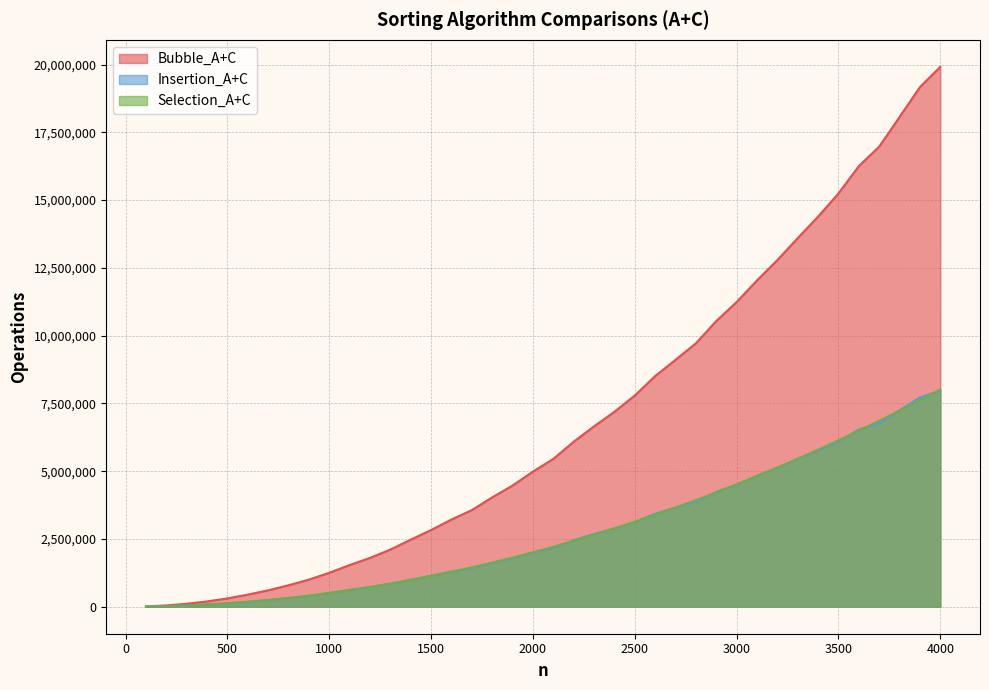

Reading right to left, extract all data points from this chart.

Bubble_A+C: 4000=19915717	3900=19168620	3800=18065786	3700=16971969	3600=16254383	3500=15245227	3400=14390283	3300=13596422	3200=12786307	3100=12035840	3000=11240231	2900=10538116	2800=9716958	2700=9108686	2600=8508529	2500=7791340	2400=7190531	2300=6653673	2200=6086530	2100=5452466	2000=4985772	1900=4471566	1800=4035310	1700=3564657	1600=3217096	1500=2829631	1400=2474455	1300=2109597	1200=1800967	1100=1537042	1000=1252737	900=1000337	800=791648	700=605637	600=446532	500=305632	400=195400	300=108593	200=48101	100=10874
Insertion_A+C: 4000=7963706	3900=7721499	3800=7245551	3700=6764750	3600=6535300	3500=6093163	3400=5756636	3300=5452501	3200=5130490	3100=4833403	3000=4504902	2900=4233456	2800=3874018	2700=3654547	2600=3430721	2500=3123545	2400=2888122	2300=2681786	2200=2455816	2100=2174300	2000=1997279	1900=1789911	1800=1619701	1700=1421018	1600=1302900	1500=1142378	1400=1000083	1300=850953	1200=725572	1100=624707	1000=507672	900=399530	800=316712	700=243524	600=179333	500=123917	400=79185	300=44059	200=19383	100=4509
Selection_A+C: 4000=8013973	3900=7618623	3800=7233282	3700=6857928	3600=6492574	3500=6137219	3400=5791866	3300=5456532	3200=5131177	3100=4815811	3000=4510481	2900=4215129	2800=3929770	2700=3654422	2600=3389066	2500=3133716	2400=2888387	2300=2653022	2200=2427676	2100=2212325	2000=2006974	1900=1811626	1800=1626254	1700=1450919	1600=1285578	1500=1130216	1400=984875	1300=849525	1200=724168	1100=608834	1000=503478	900=408131	800=322763	700=247428	600=182078	500=126716	400=81384	300=46031	200=20684	100=5334